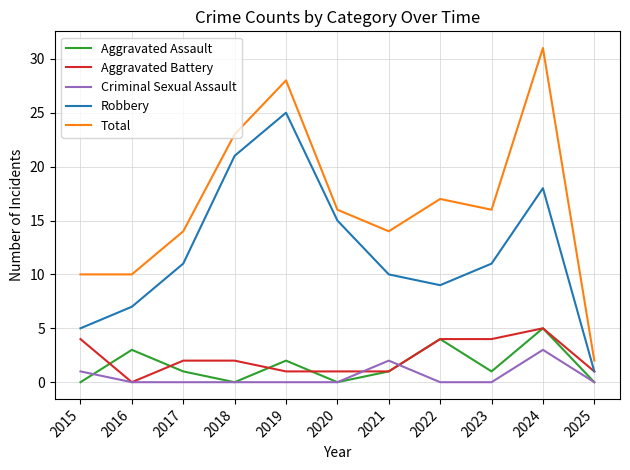

Which series changed the most between 2019 and 2022?

Robbery